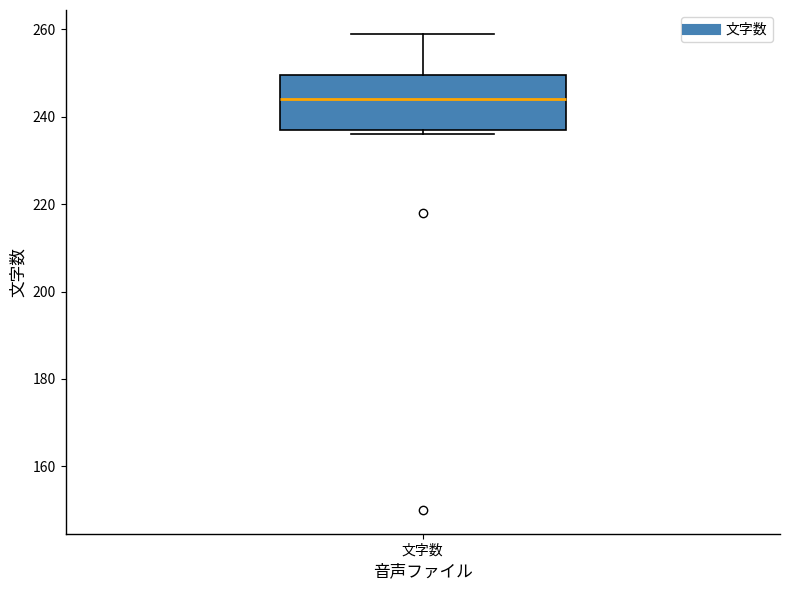

Transcribe this box plot: give where the median line is, the range the box spans, and where the two whiskers end, as read against the y-axis. The values are not printed on the chart, so give them approximately, as read against the axis.

median 244, box 238 to 250, whiskers 236 to 260